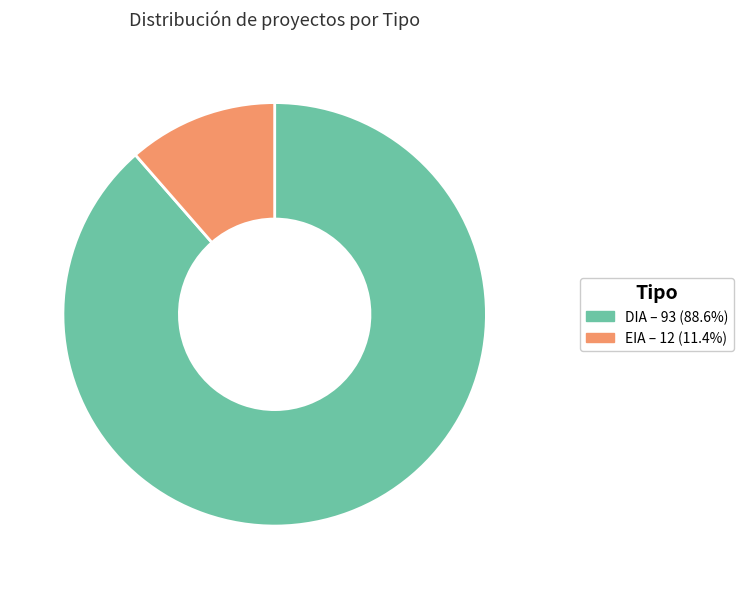

What is the smallest slice in the pie chart?

EIA